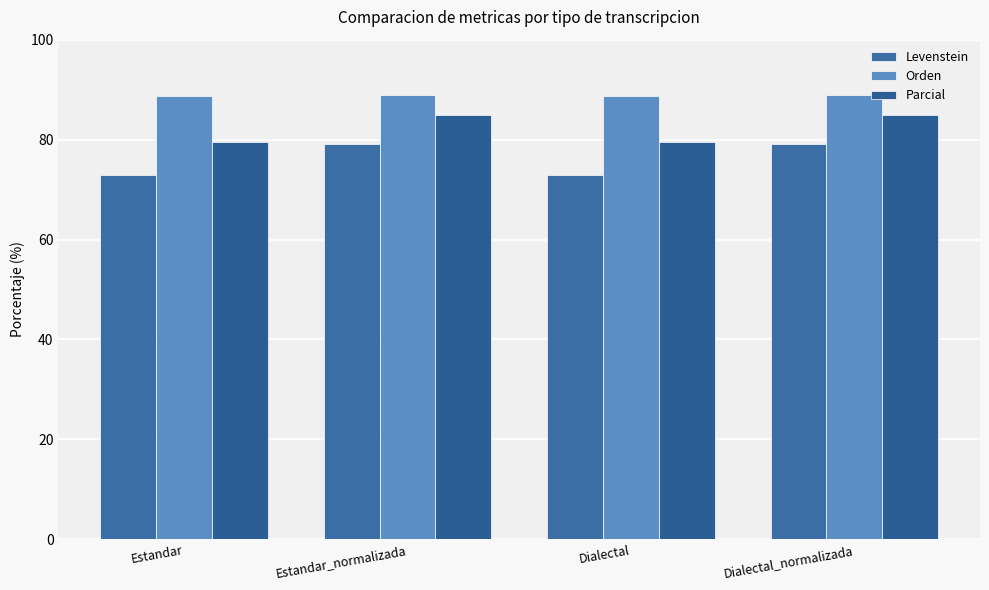

What is the value of the Levenstein bar at the 2nd from the left?

79.1